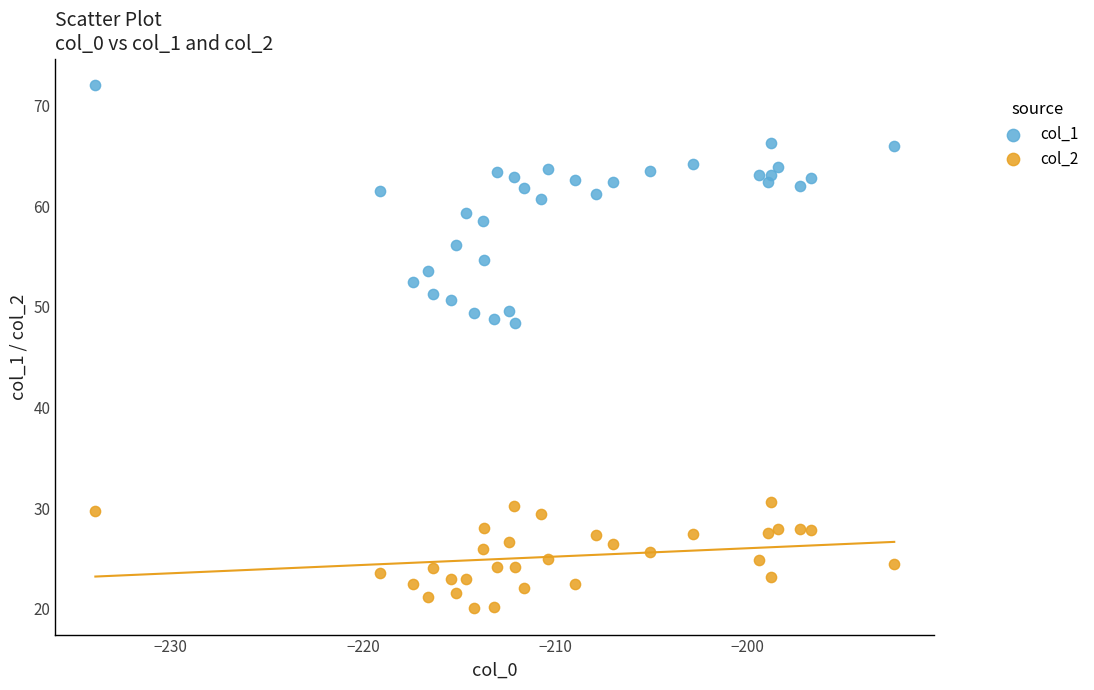

What are all the series names shown in the legend?

col_1, col_2